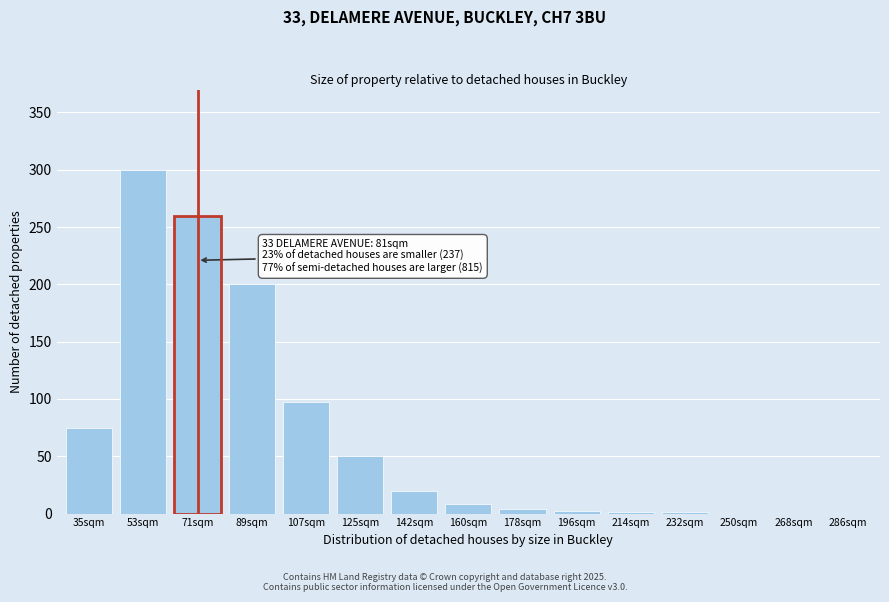

Is it true that the value at 71sqm is 387?

False